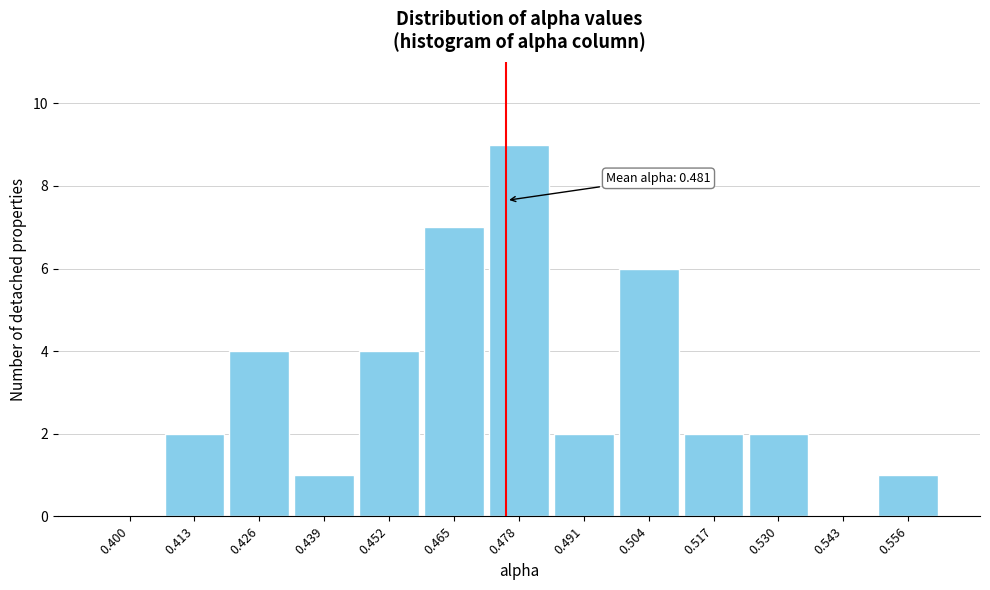

Reading left to right, what are all the values shown in this chart?

0.400=0	0.413=2	0.426=4	0.439=1	0.452=4	0.465=7	0.478=9	0.491=2	0.504=6	0.517=2	0.530=2	0.543=0	0.556=1